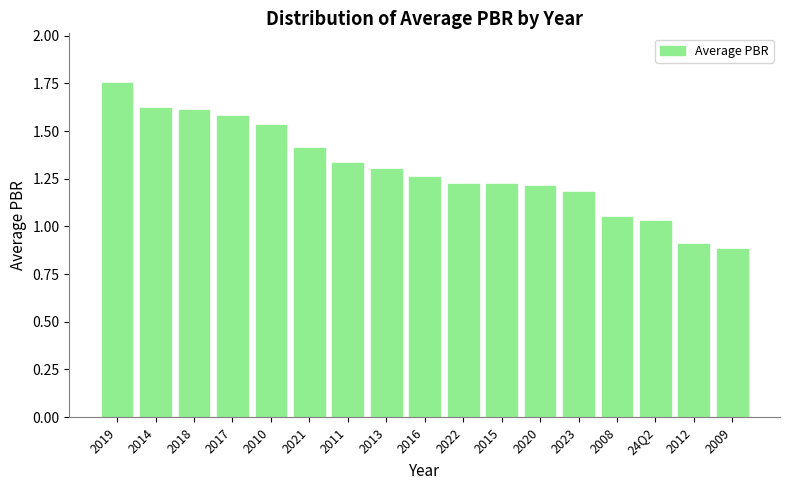

The chart shows a value of 1.6 at 2018. True or false?

True